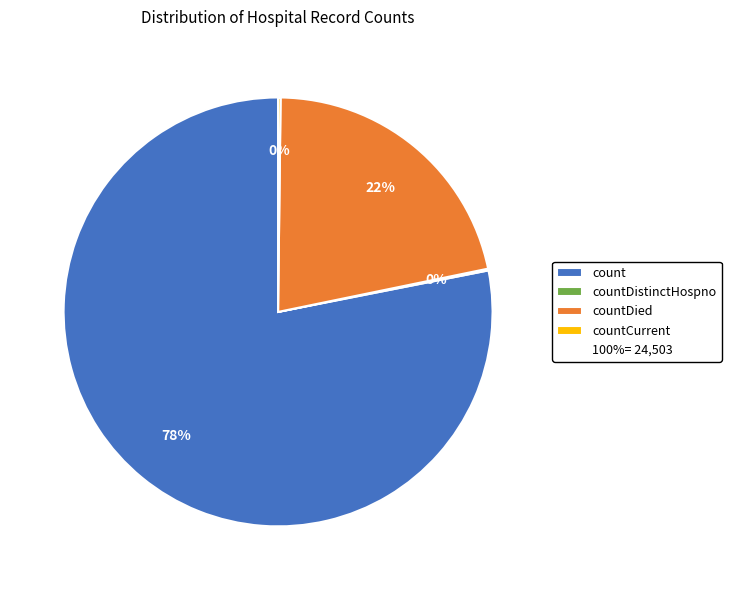

Does any single category account for the majority?

Yes